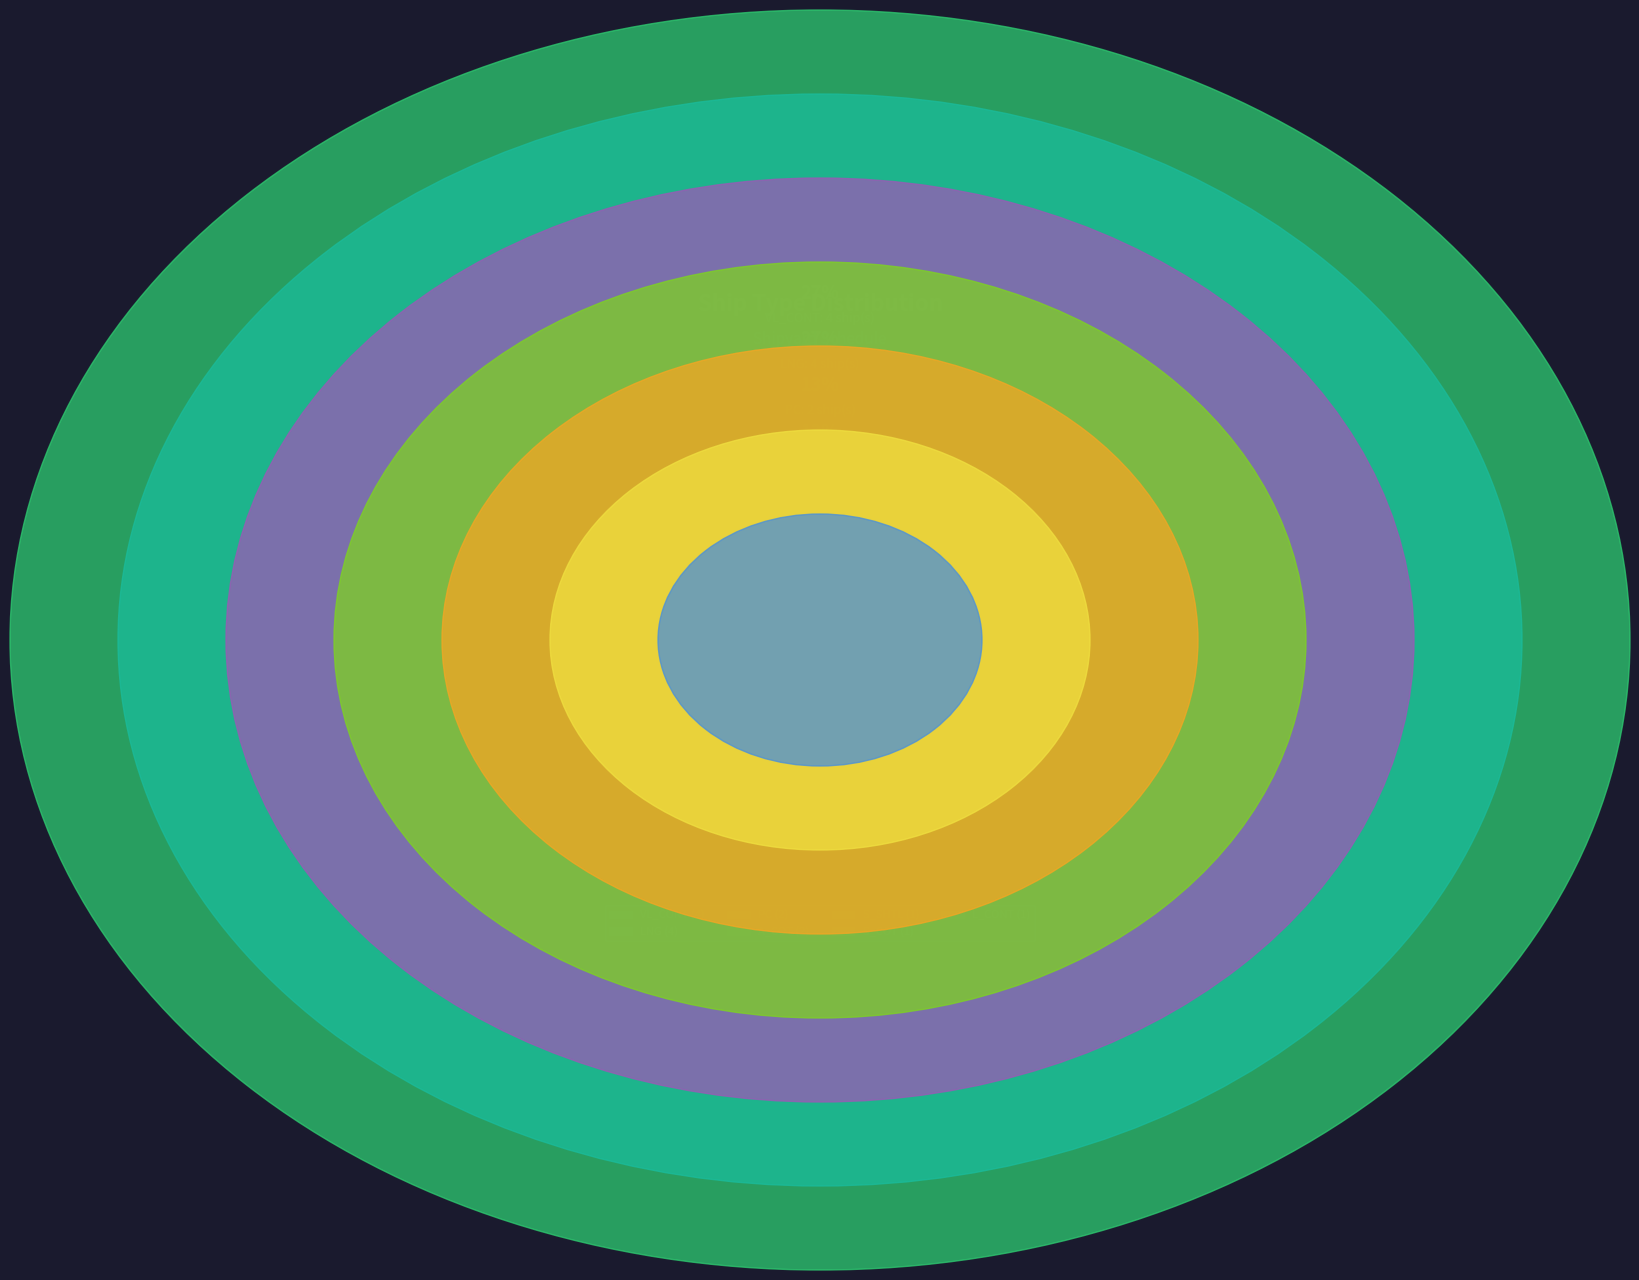

Rank the categories by value from highest to lowest.

VL_CONT, LNG, A_COT, PC, S_SHTL, S_COT, L_CONT